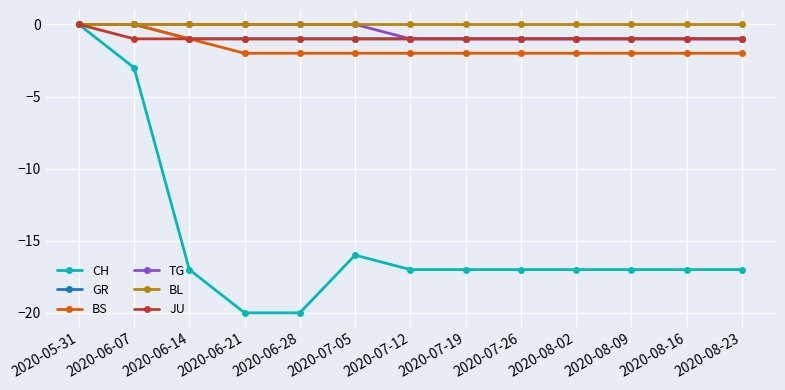

What is the difference between the highest and lowest values at 2020-06-14?

17